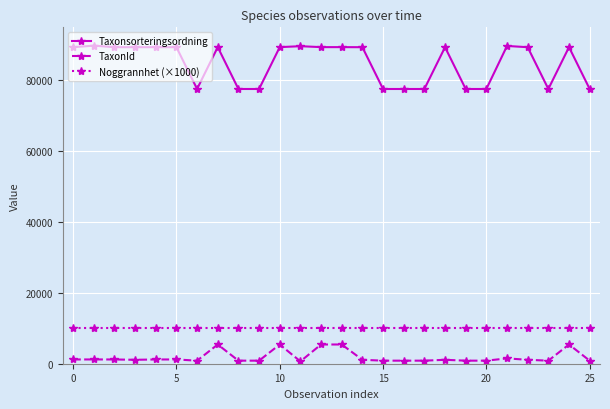

Which series has the largest total across all categories?

Taxonsorteringsordning